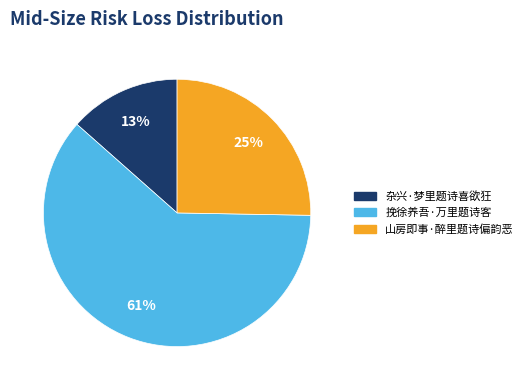

True or false: 杂兴·梦里题诗喜欲狂 accounts for 5% of the total.

False